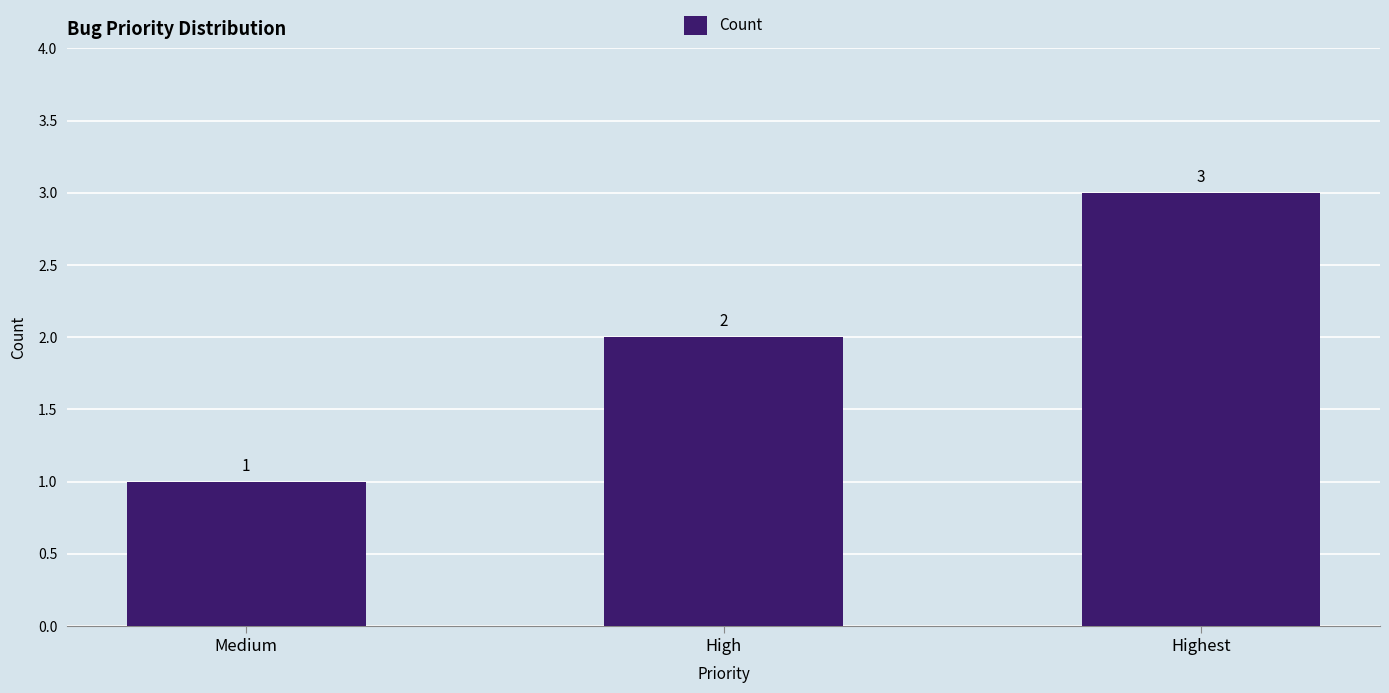

List the labels in order of value, smallest first.

Medium, High, Highest